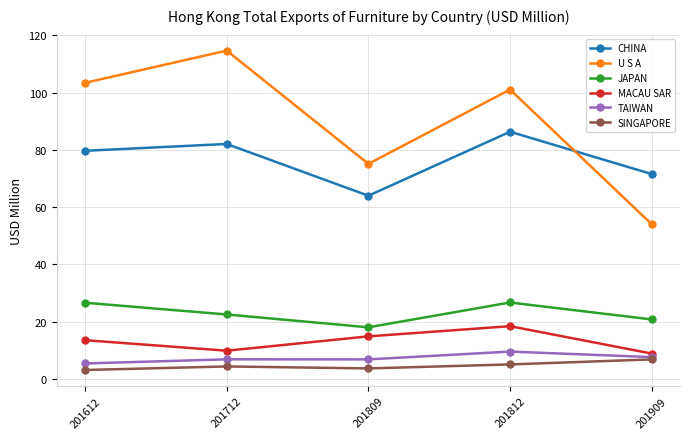

Which category has the highest value across all series?

201712